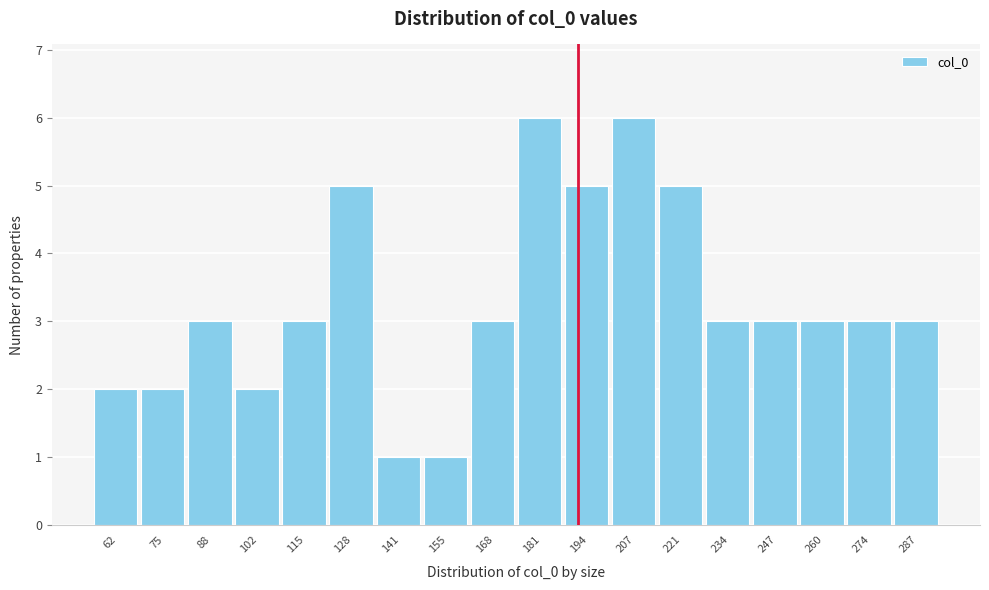

Reading left to right, transcribe all the data shown in this chart.

2	2	3	2	3	5	1	1	3	6	5	6	5	3	3	3	3	3